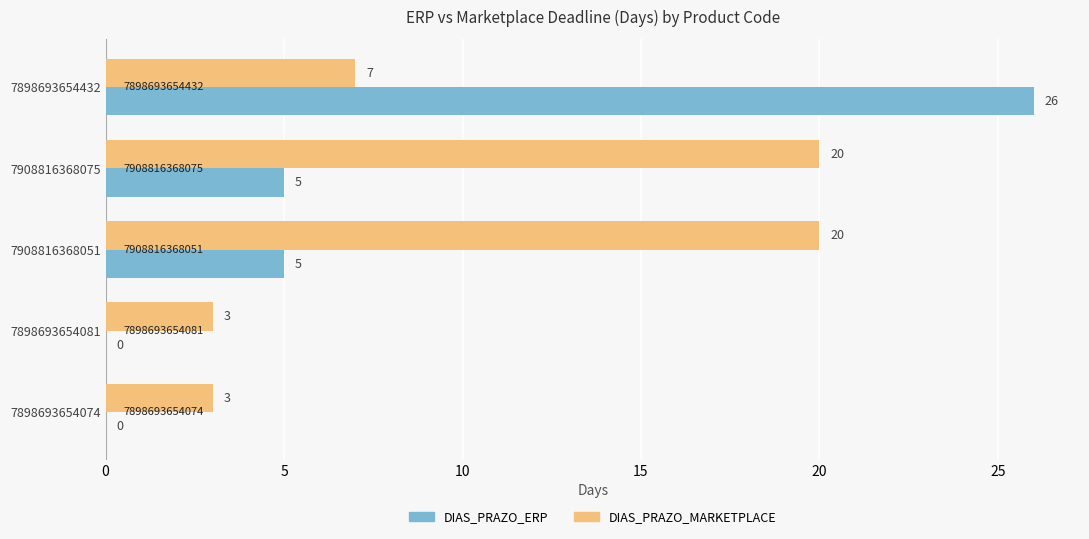

Which series has the largest total across all categories?

DIAS_PRAZO_MARKETPLACE